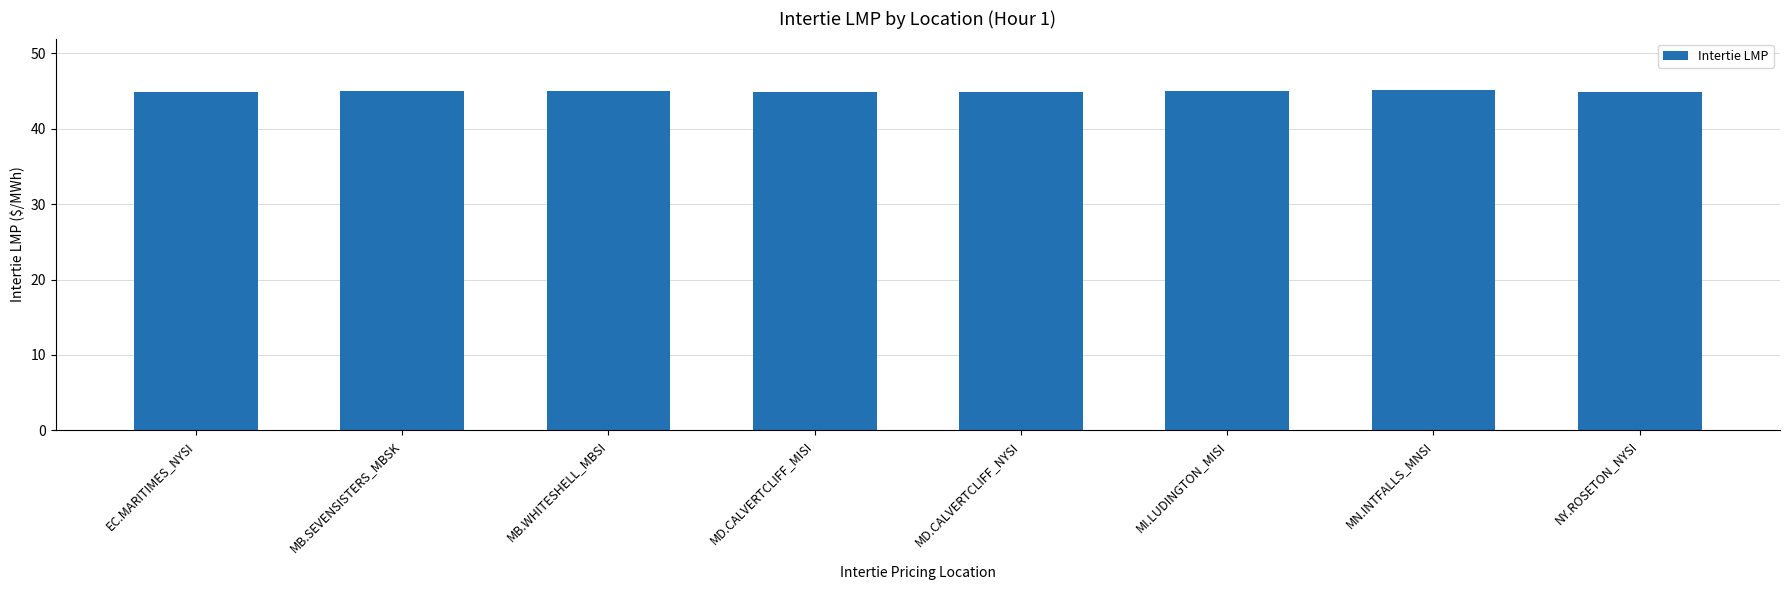

How many values are between 44 and 45?

5